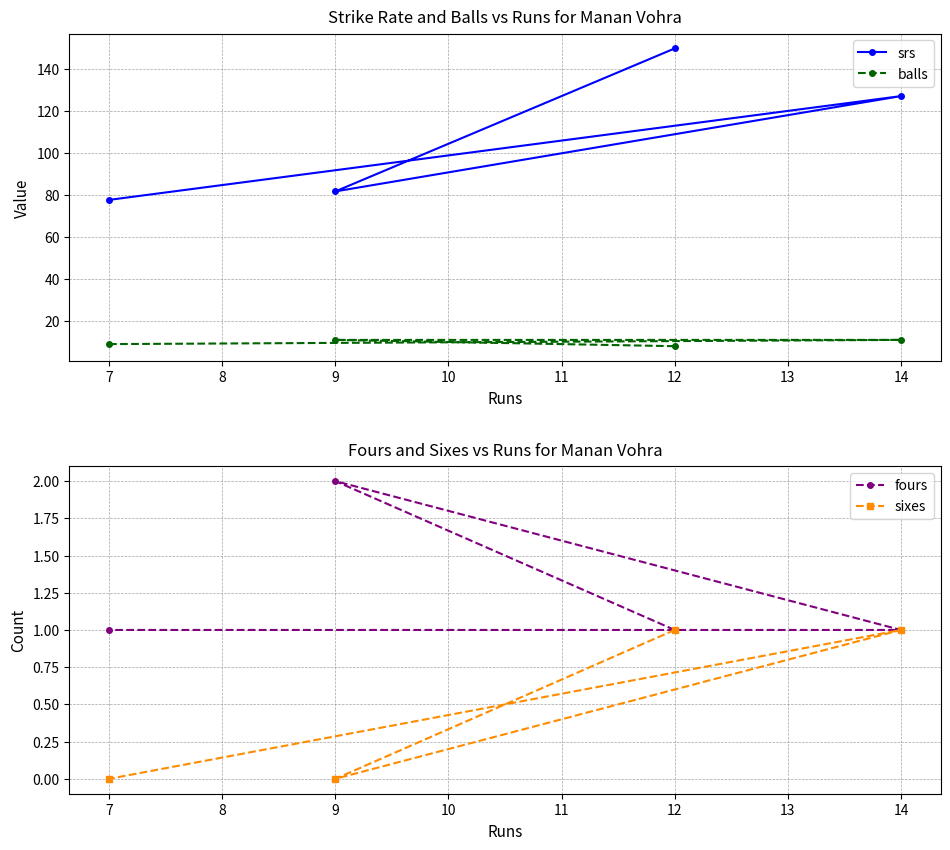

Which category has the lowest value in the srs series?

7